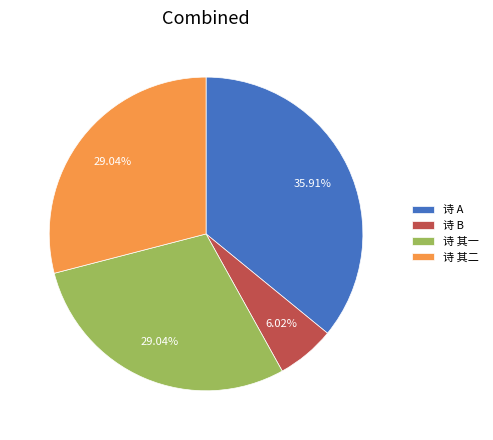

Is the sum of 诗 B and 诗 A greater than half?

No